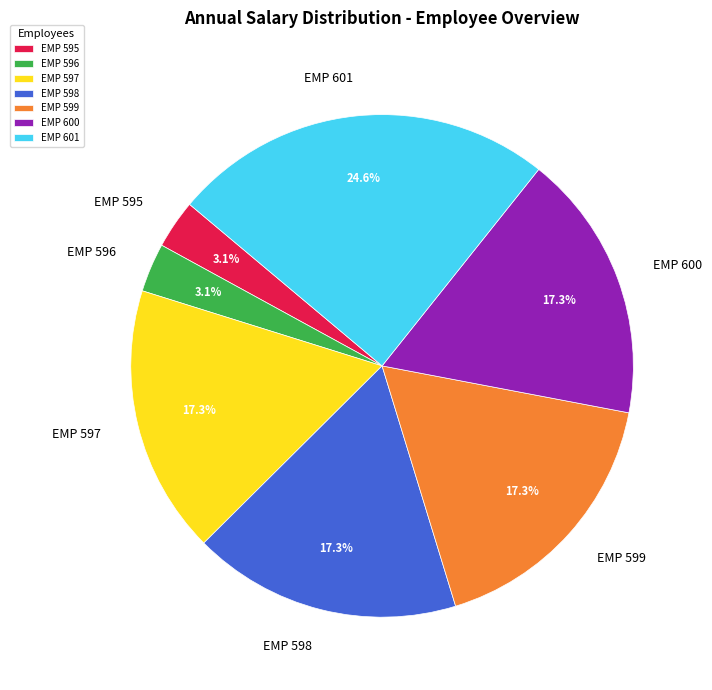

The EMP 597 slice represents 17% of the pie. True or false?

True